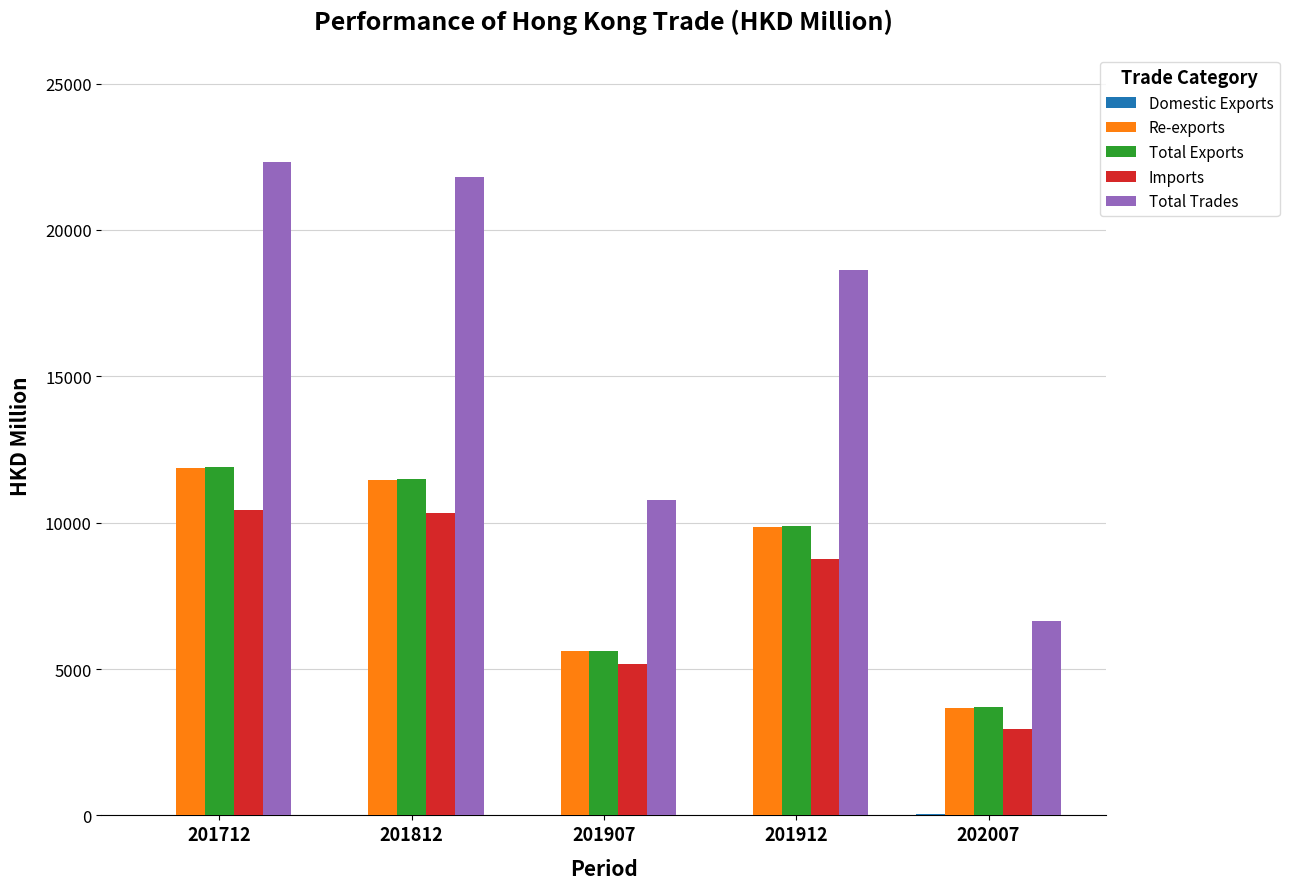

Where does the Total Exports series first go above 9877?

201712